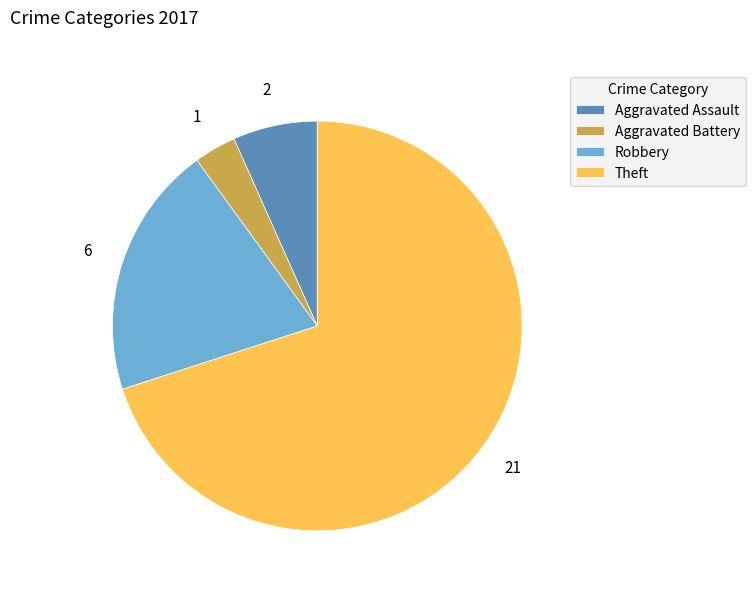

The Aggravated Battery slice represents 13% of the pie. True or false?

False